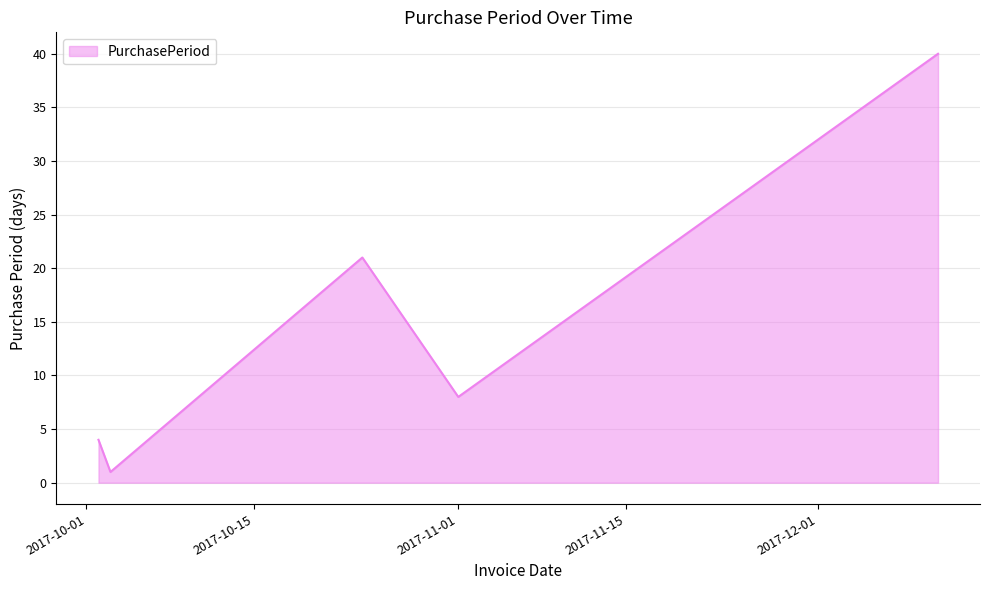

True or false: there are more than 2 points higher than both neighbors.

False